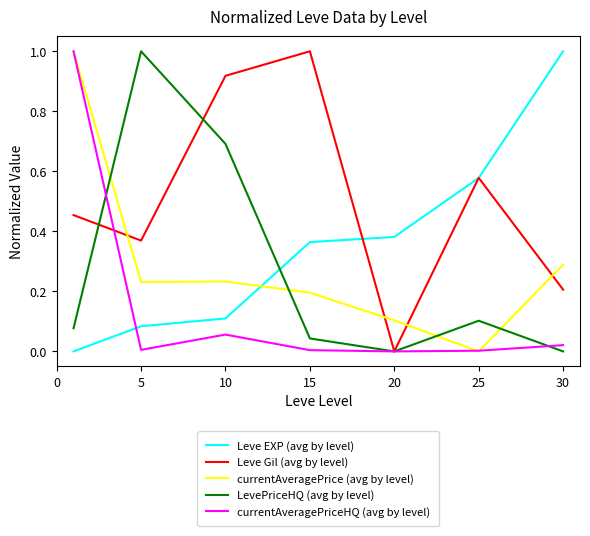

Which series has the largest total across all categories?

Leve Gil (avg by level)